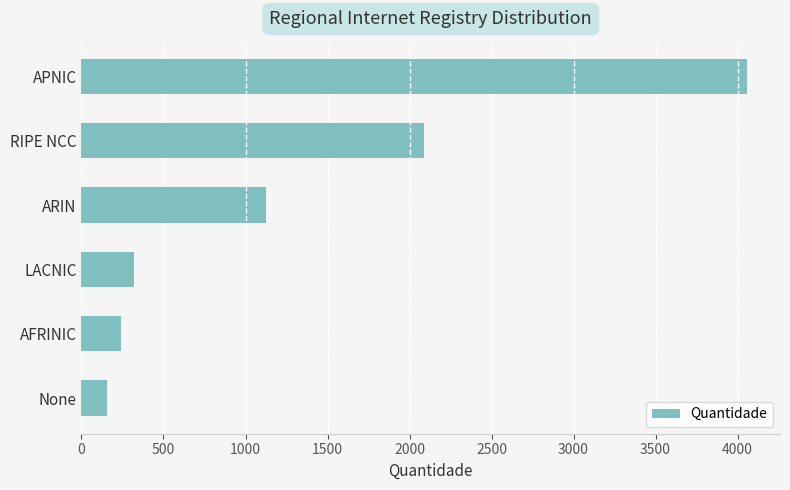

How many data points are less than 1122?

3